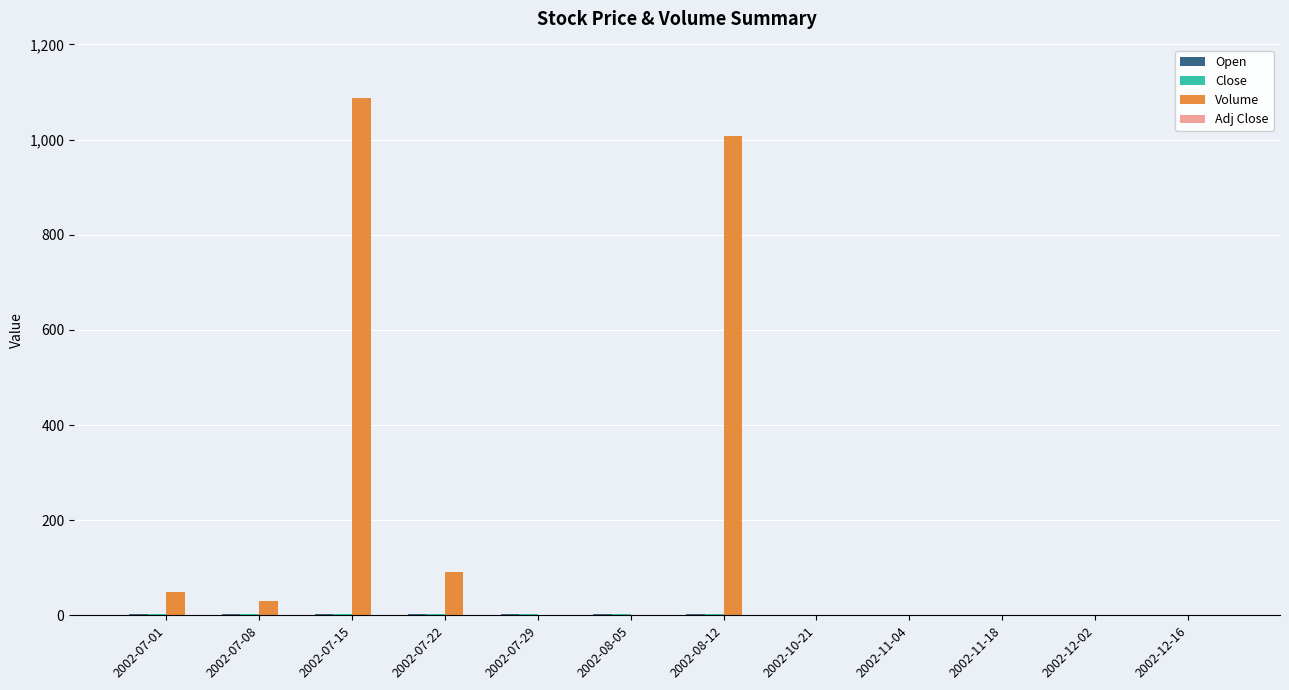

How many distinct data groups are displayed?

4